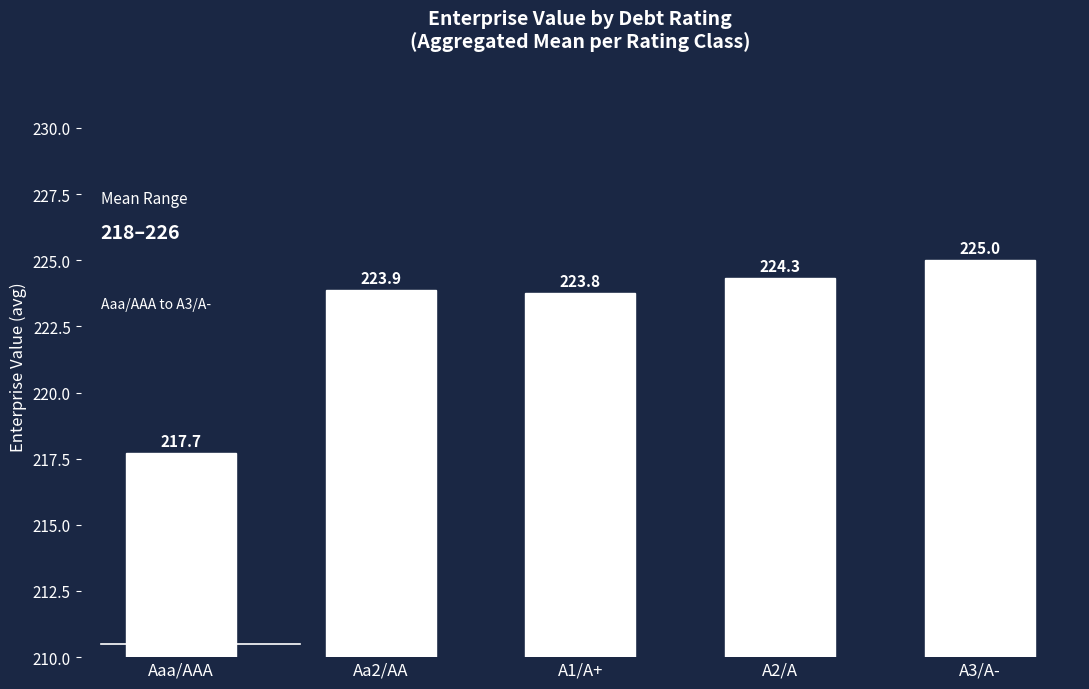

What is the label of the 4th bar from the right?

Aa2/AA